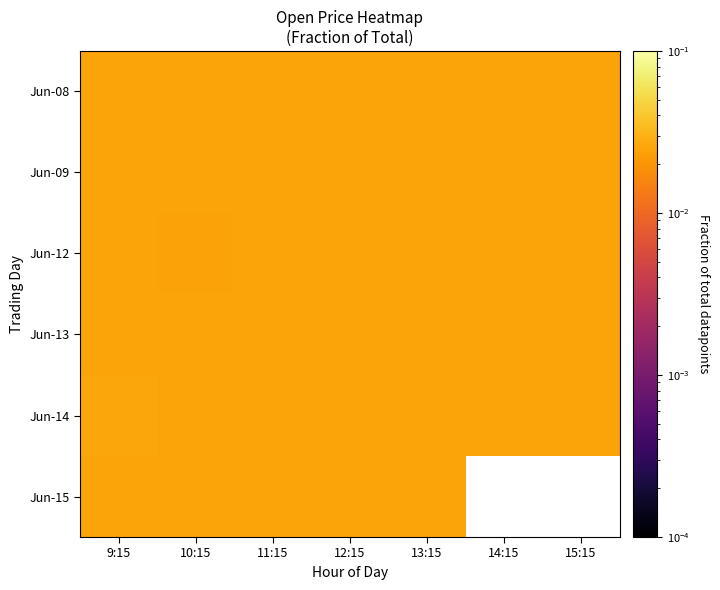

Is the value of Jun-08 at 11:15 greater than the value of Jun-09 at 15:15?

Yes